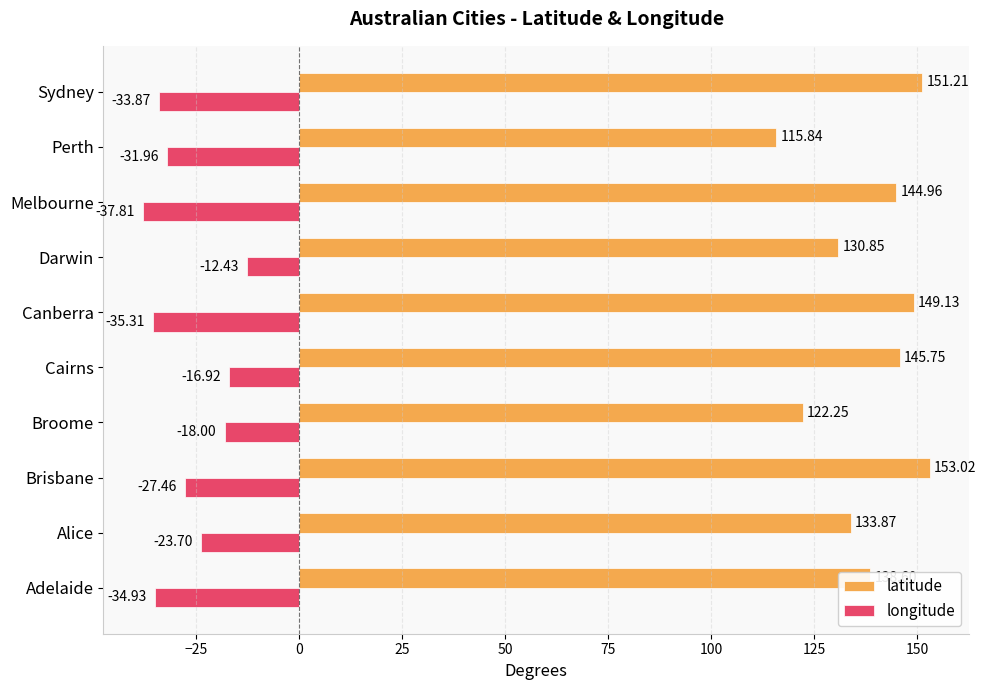

What is the difference between the maximum and minimum values in the longitude series?

25.4